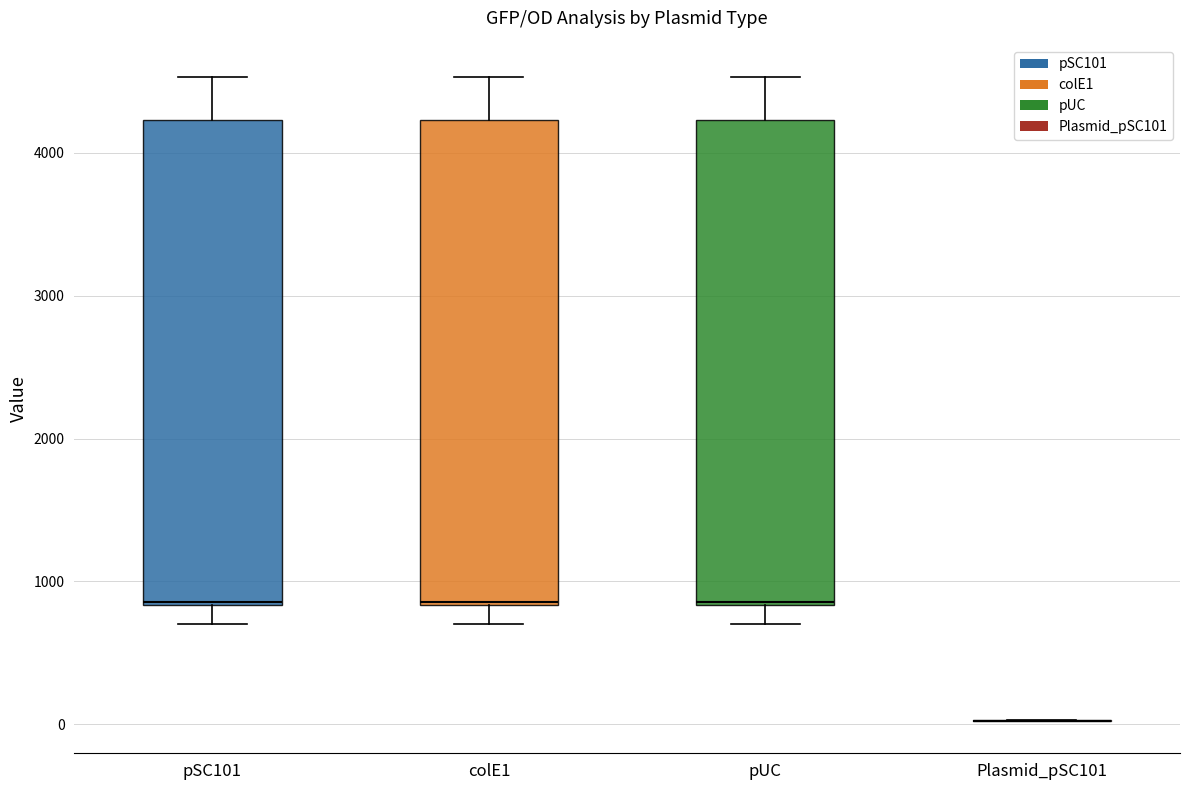

Reading left to right, transcribe this box plot: for each box, give where its median line is, the range the box spans, and where its two whiskers end, as read against the y-axis. The values are not printed on the chart, so give them approximately, as read against the axis.

pSC101: median 900, box 800 to 4200, whiskers 700 to 4500
colE1: median 900, box 800 to 4200, whiskers 700 to 4500
pUC: median 900, box 800 to 4200, whiskers 700 to 4500
Plasmid_pSC101: box collapsed to a line at 0, whiskers 0 to 0